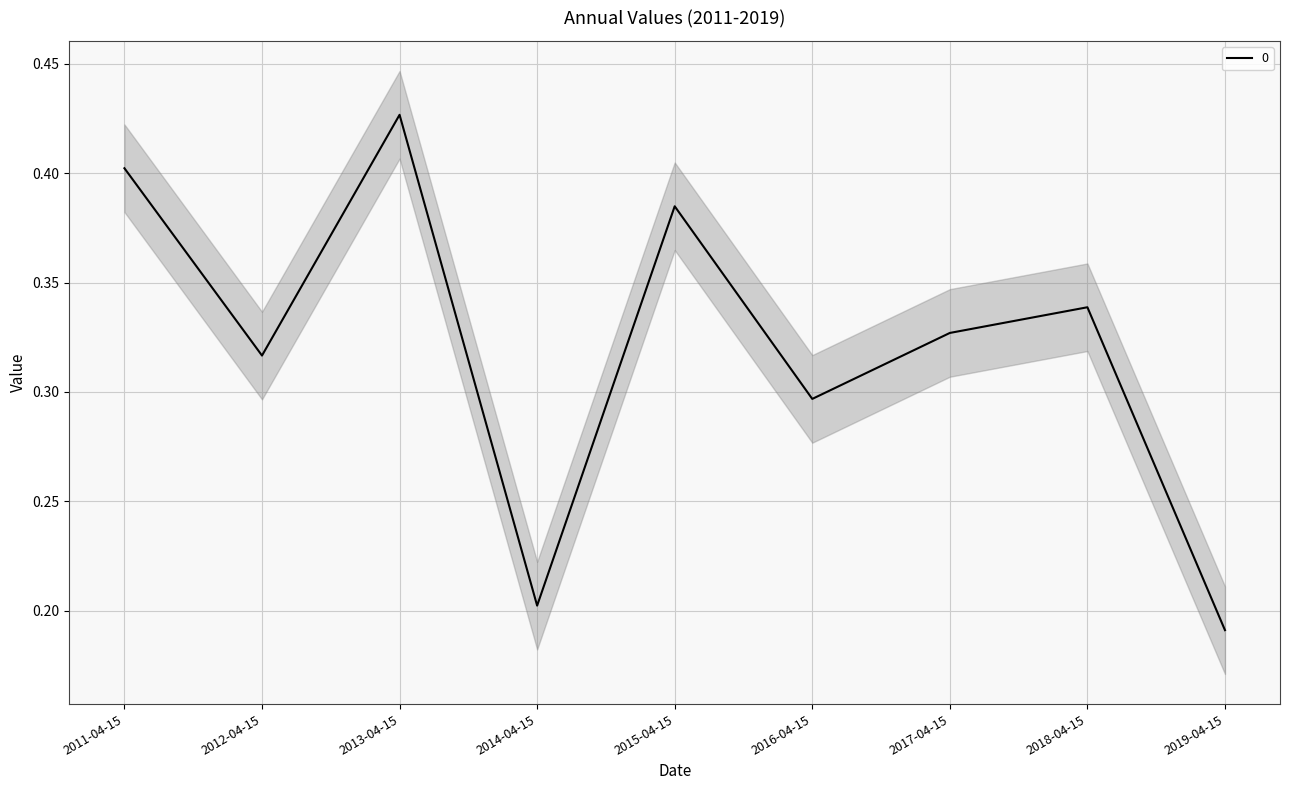

What position from the left is 2015-04-15?

5